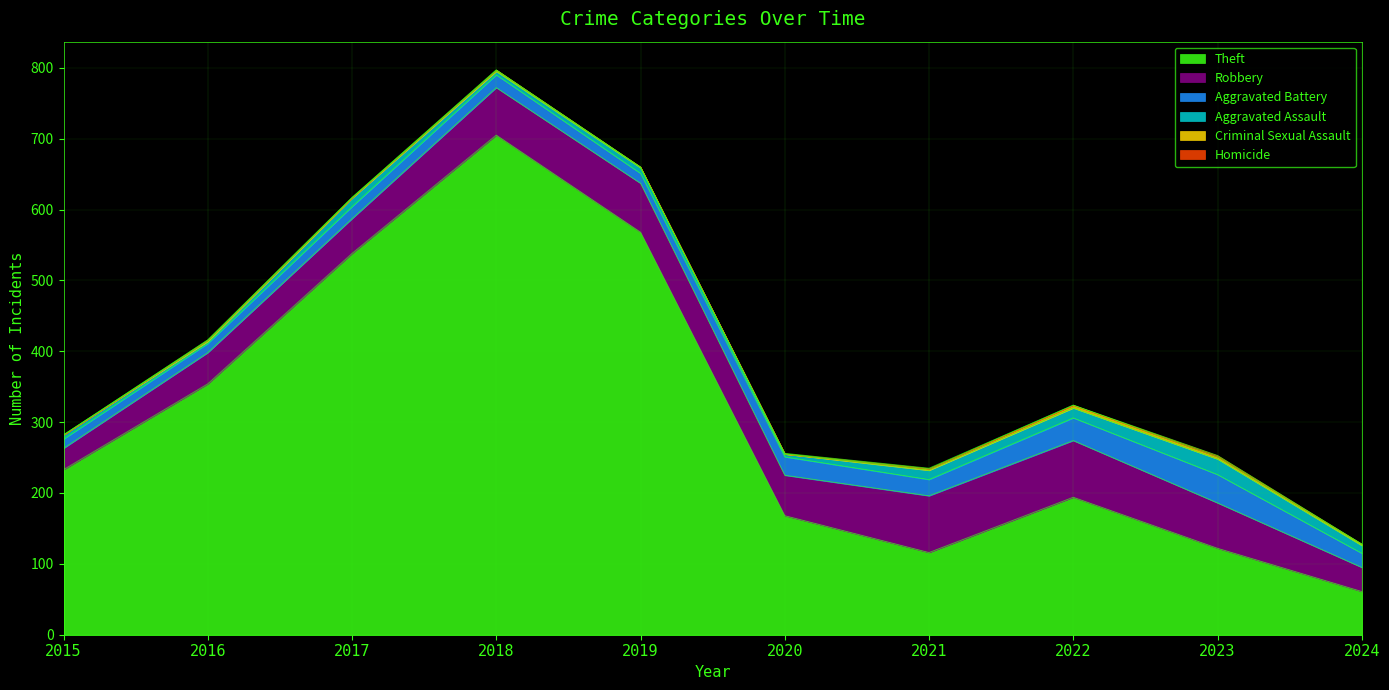

Reading right to left, what are all the values shown in this chart?

Theft: 61	122	194	116	168	568	705	538	354	233
Robbery: 34	64	80	80	57	69	67	49	44	30
Aggravated Battery: 20	40	32	23	26	14	18	17	13	13
Aggravated Assault: 11	22	14	13	4	8	5	12	3	6
Criminal Sexual Assault: 2	3	4	2	0	1	2	1	2	0
Homicide: 0	2	0	1	1	0	0	0	0	0